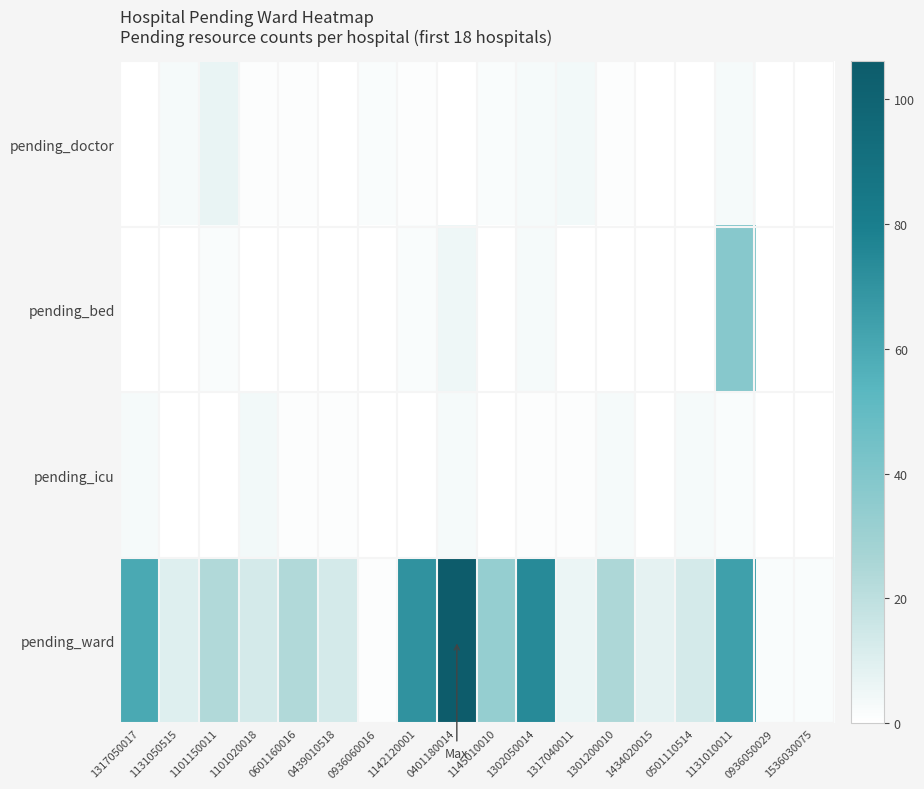

Reading right to left, extract all data points from this chart.

pending_doctor: 1536030075=0	0936050029=0	1131010011=3	0501110514=0	1434020015=0	1301200010=1	1317040011=4	1302050014=3	1145010010=2	0401180014=0	1142120001=1	0936060016=2	0439010518=0	0601160016=1	1101020018=1	1101150011=7	1131050515=3	1317050017=0
pending_bed: 1536030075=0	0936050029=0	1131010011=38	0501110514=0	1434020015=0	1301200010=0	1317040011=0	1302050014=3	1145010010=0	0401180014=5	1142120001=2	0936060016=0	0439010518=0	0601160016=0	1101020018=0	1101150011=2	1131050515=0	1317050017=0
pending_icu: 1536030075=0	0936050029=0	1131010011=2	0501110514=3	1434020015=0	1301200010=3	1317040011=1	1302050014=1	1145010010=0	0401180014=3	1142120001=0	0936060016=0	0439010518=1	0601160016=1	1101020018=4	1101150011=0	1131050515=0	1317050017=3
pending_ward: 1536030075=2	0936050029=2	1131010011=64	0501110514=13	1434020015=8	1301200010=25	1317040011=6	1302050014=74	1145010010=33	0401180014=106	1142120001=70	0936060016=1	0439010518=13	0601160016=24	1101020018=13	1101150011=24	1131050515=10	1317050017=60